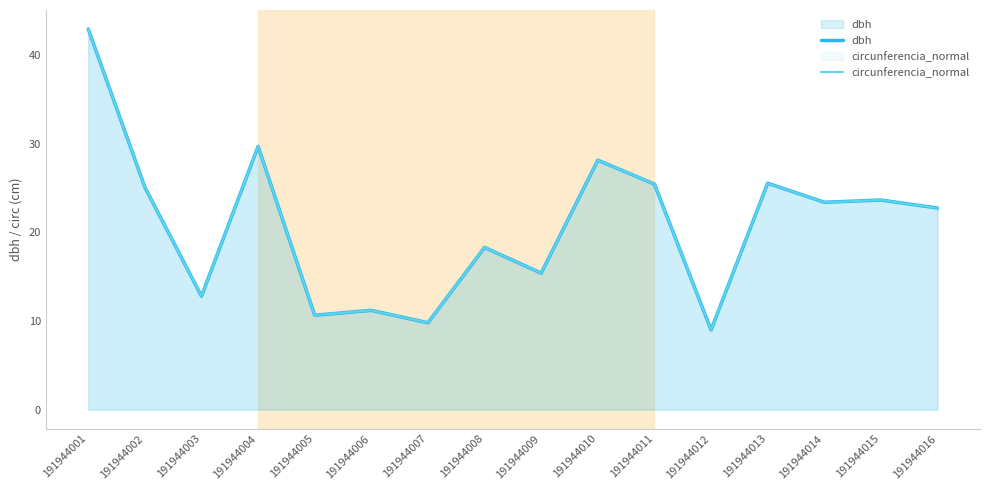

At which category is the sum across all series the highest?

191944001